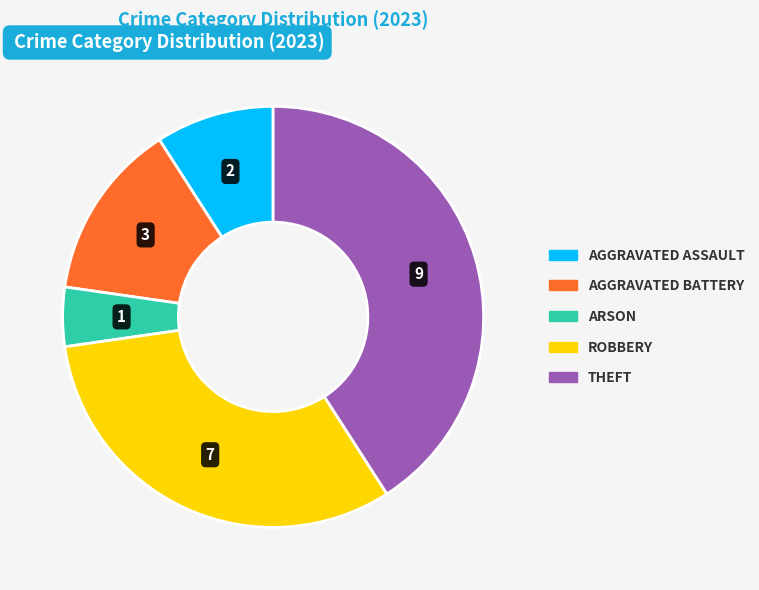

Is there any slice that represents more than half of the pie?

No